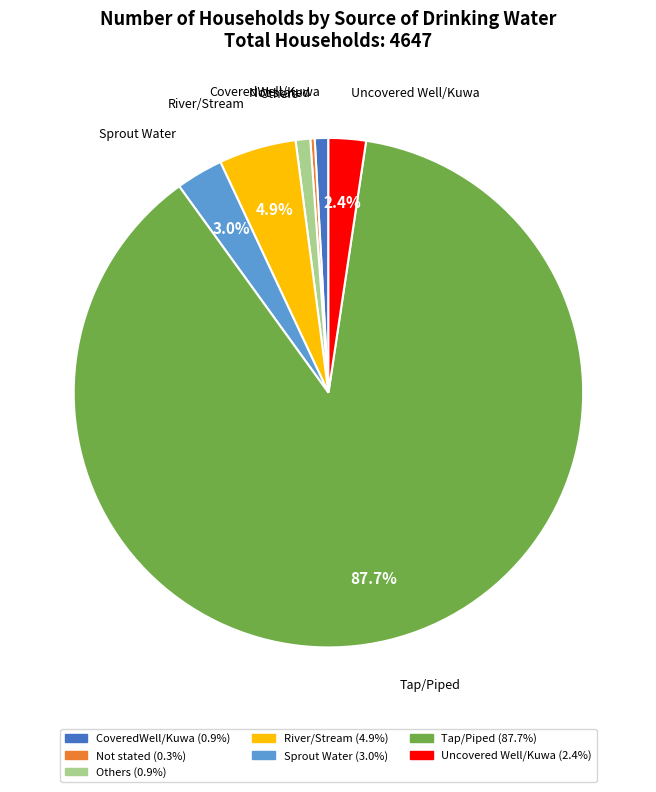

How many segments does this pie chart have?

7